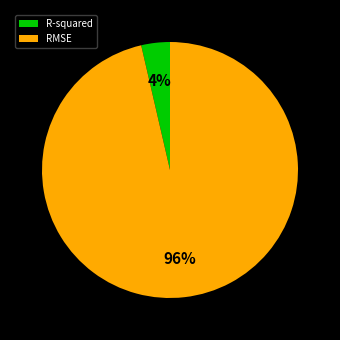

To the nearest percent, what percentage of the pie is R-squared?

4%